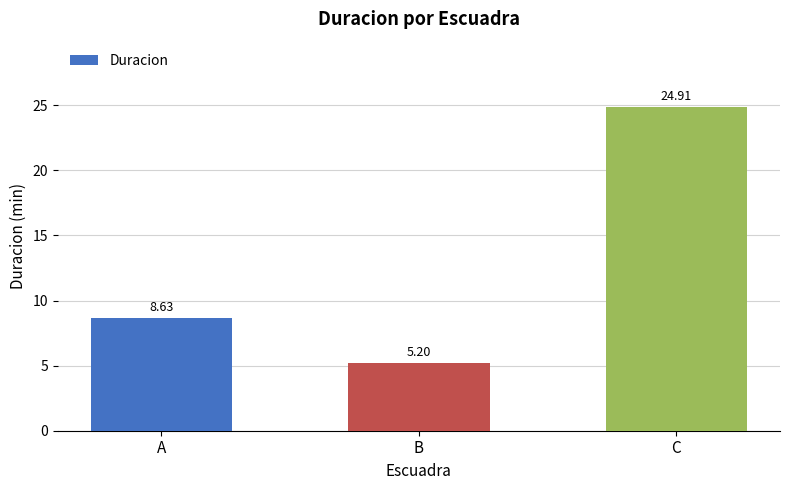

What is the sum of the values at C and A?

33.5